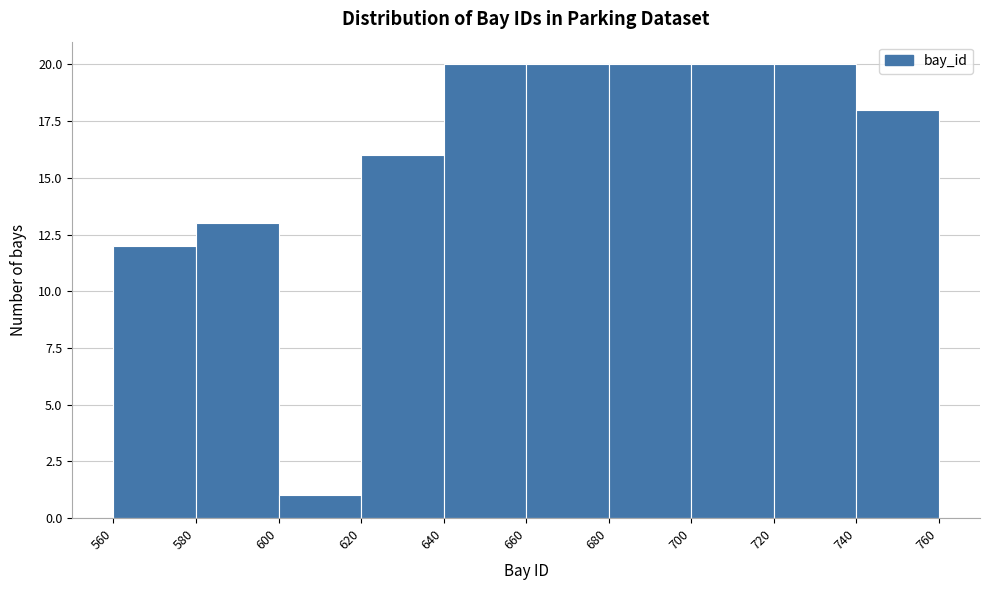

How tall is the bar that spans 640 to 660 on the x-axis? The values are not printed on the chart, so give them approximately, as read against the axis.

20